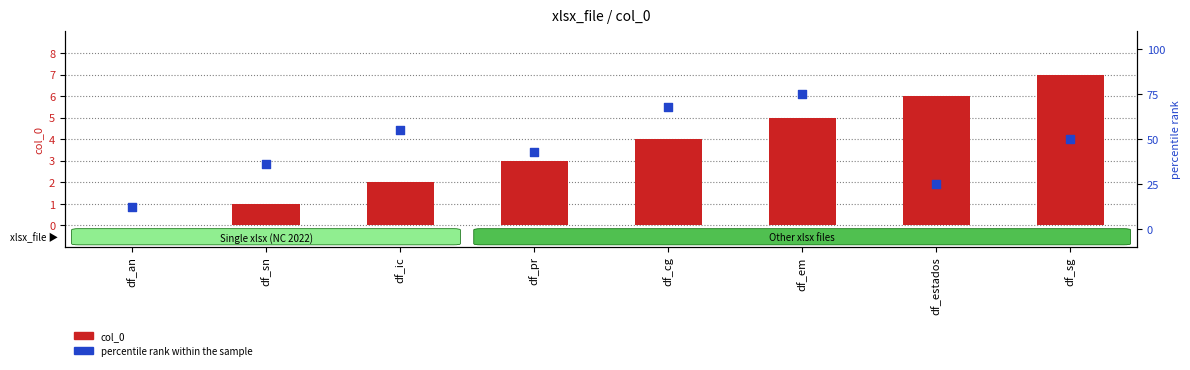

What are all the series names shown in the legend?

col_0, percentile rank within the sample